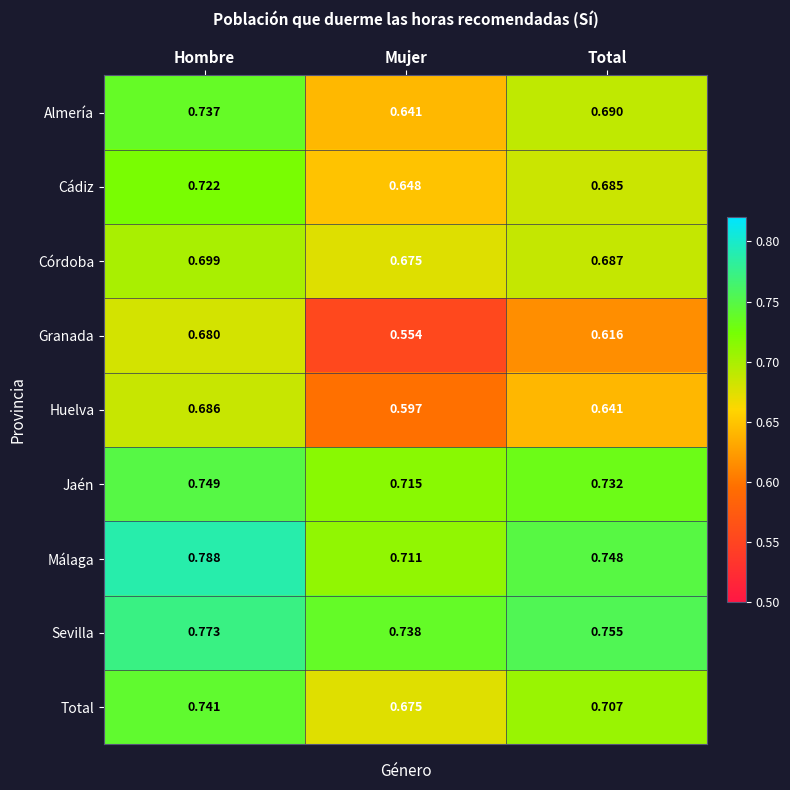

Which label corresponds to the largest value in the chart?

Hombre